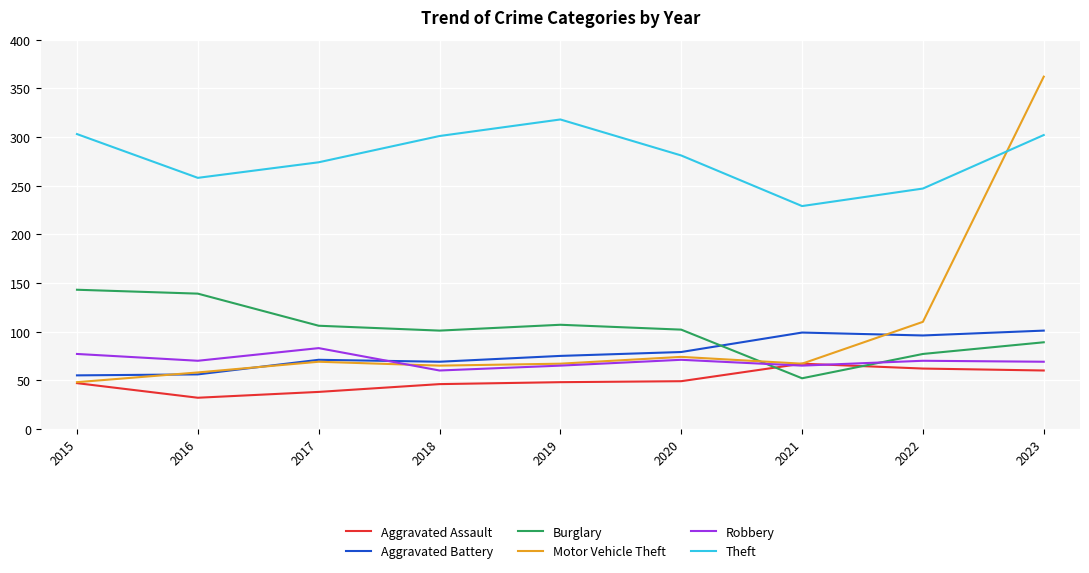

The Aggravated Assault series shows 46 at 2018. True or false?

True